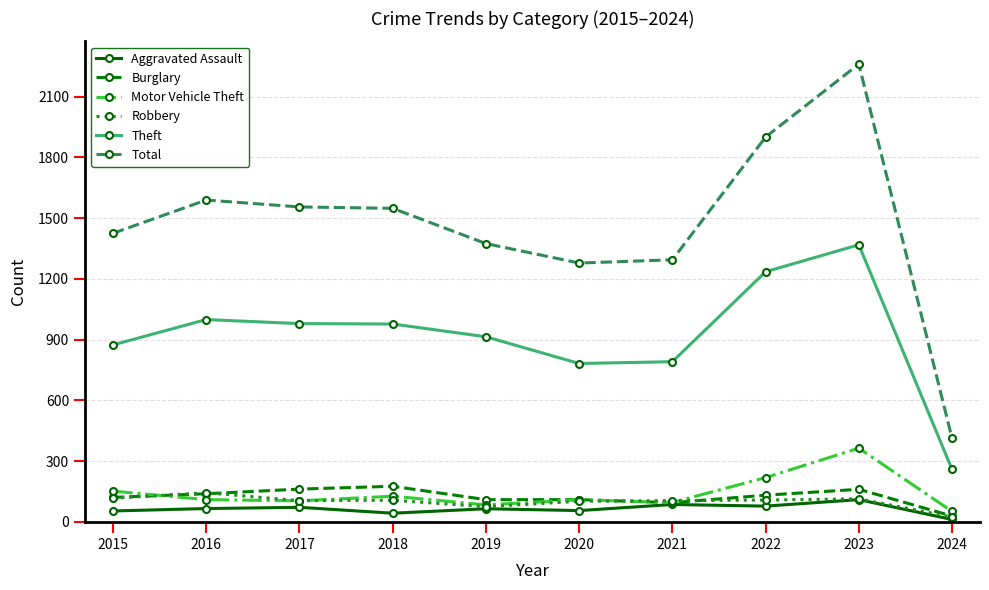

How many lines are shown in the chart?

6